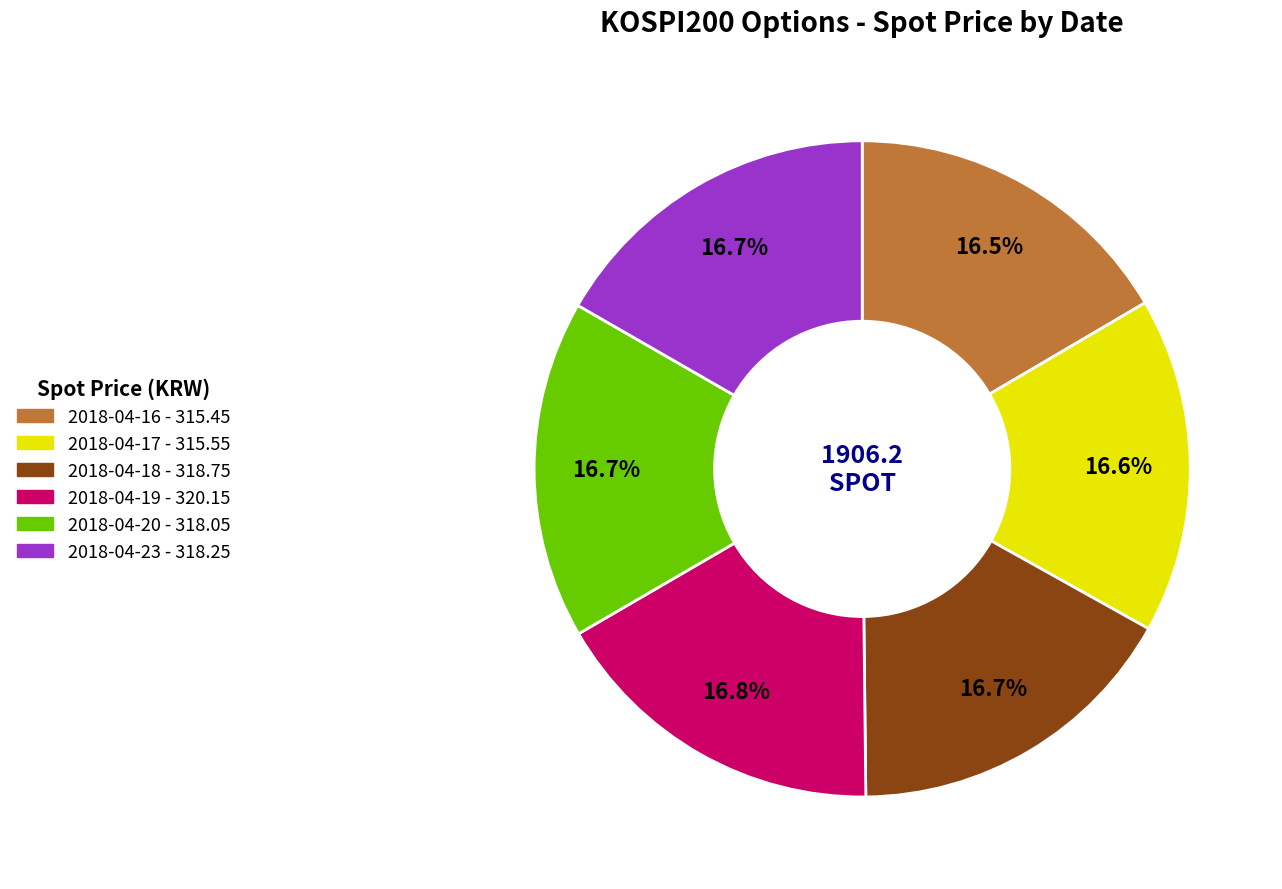

Combined, what portion of the pie is 2018-04-19 and 2018-04-16?

33.3%